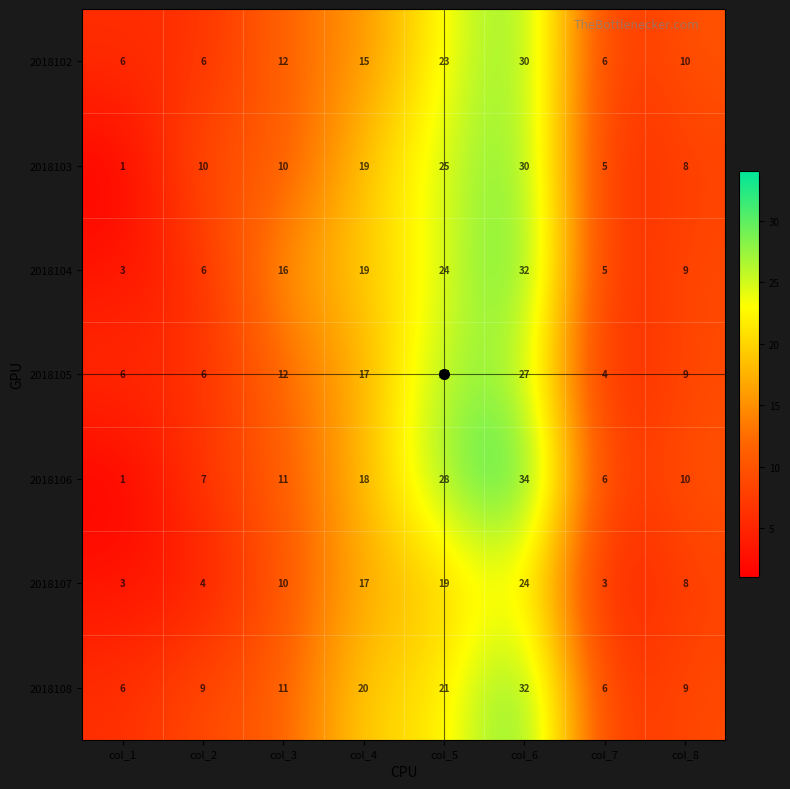

How many data points does each series have?

8